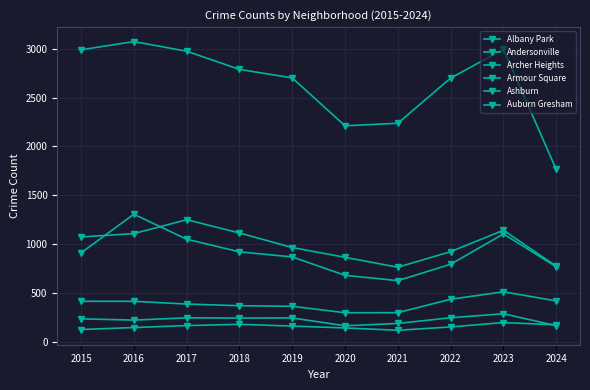

Does the chart display data point markers on the line(s)?

Yes